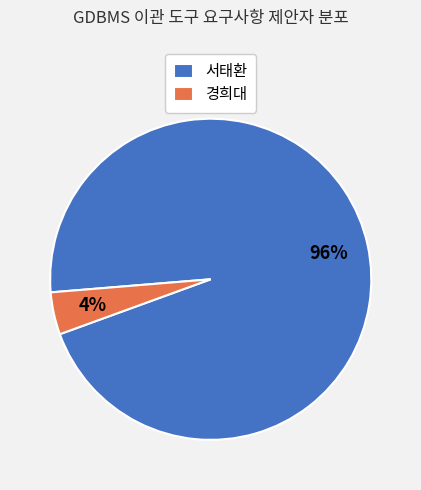

True or false: 서태환 accounts for 96% of the total.

True